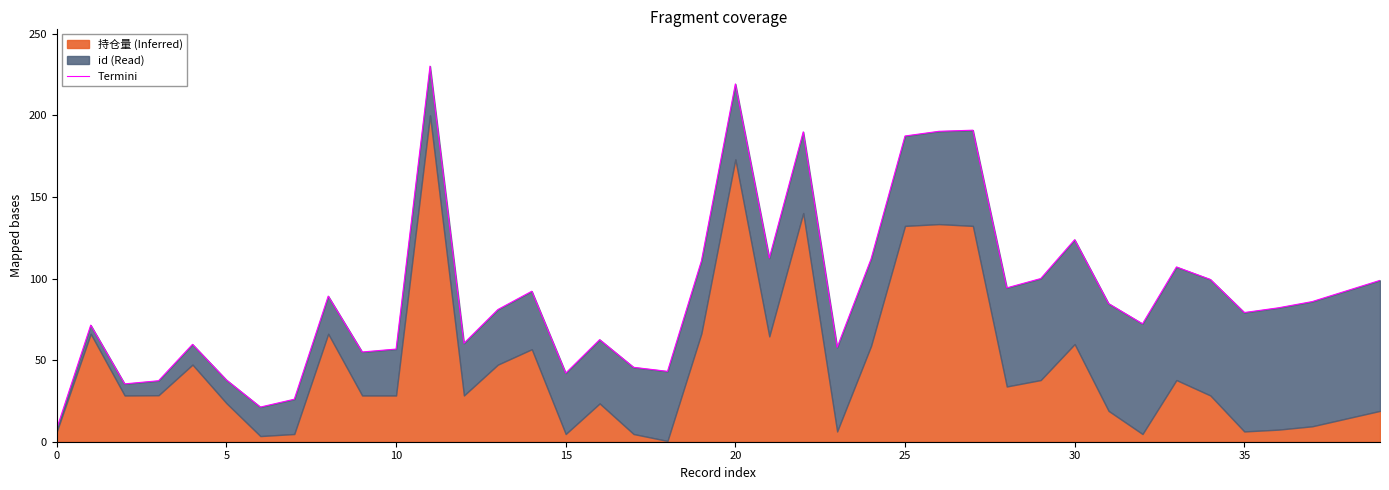

What value does the data have at 33?

107.1